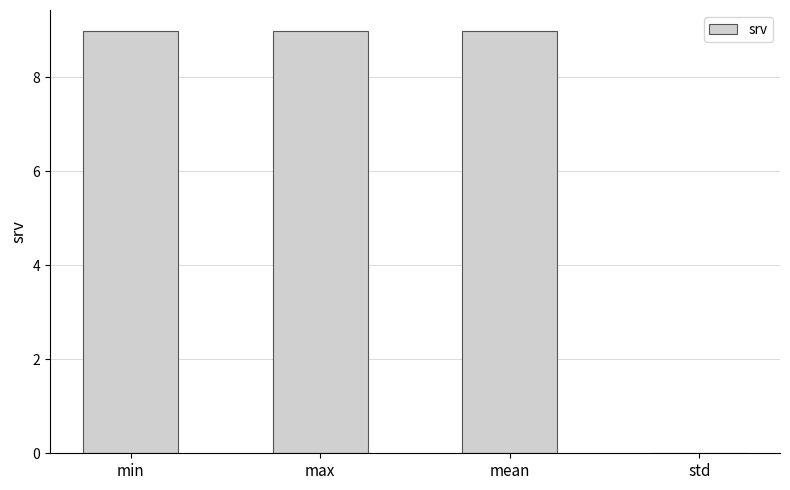

At which label is the value closest to 4?

std